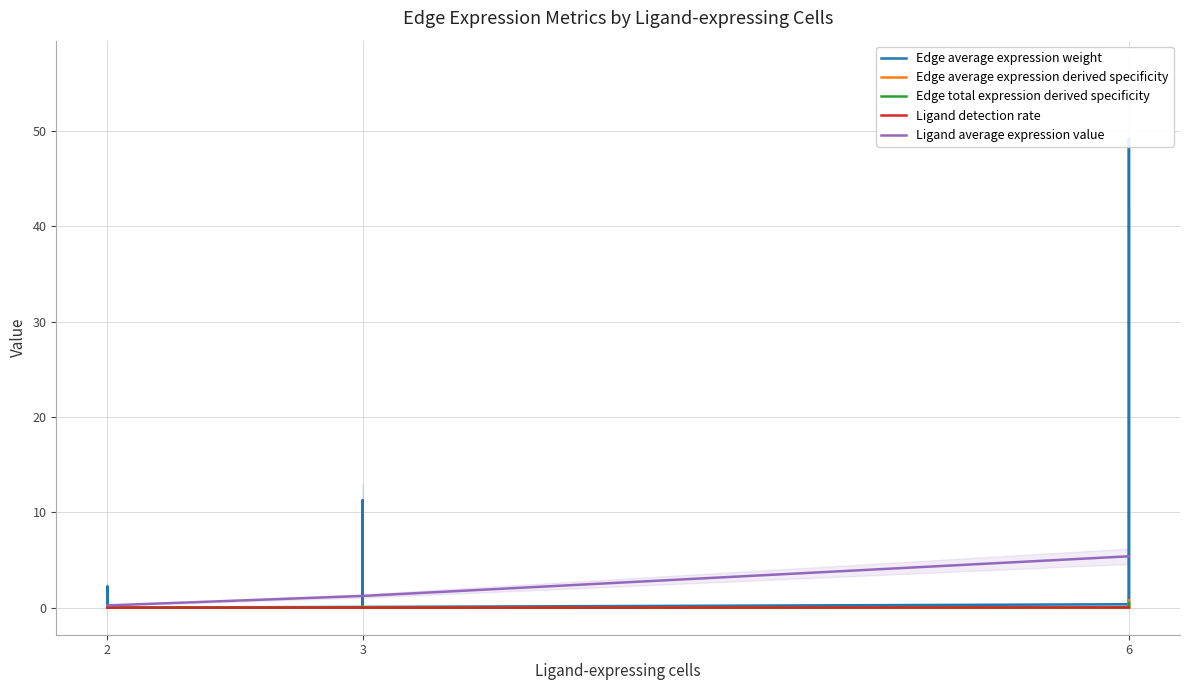

How many times do Edge average expression weight and Ligand average expression value cross each other?

6